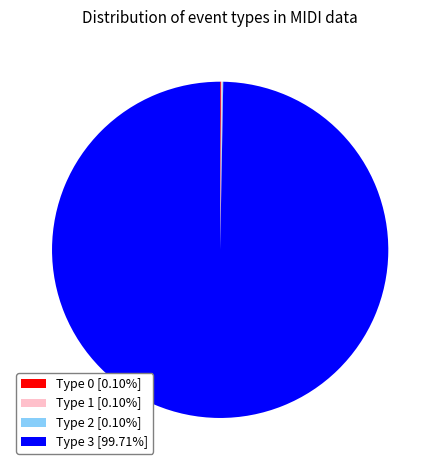

Does Type 3 [99.71%] account for over 50% of the chart?

Yes